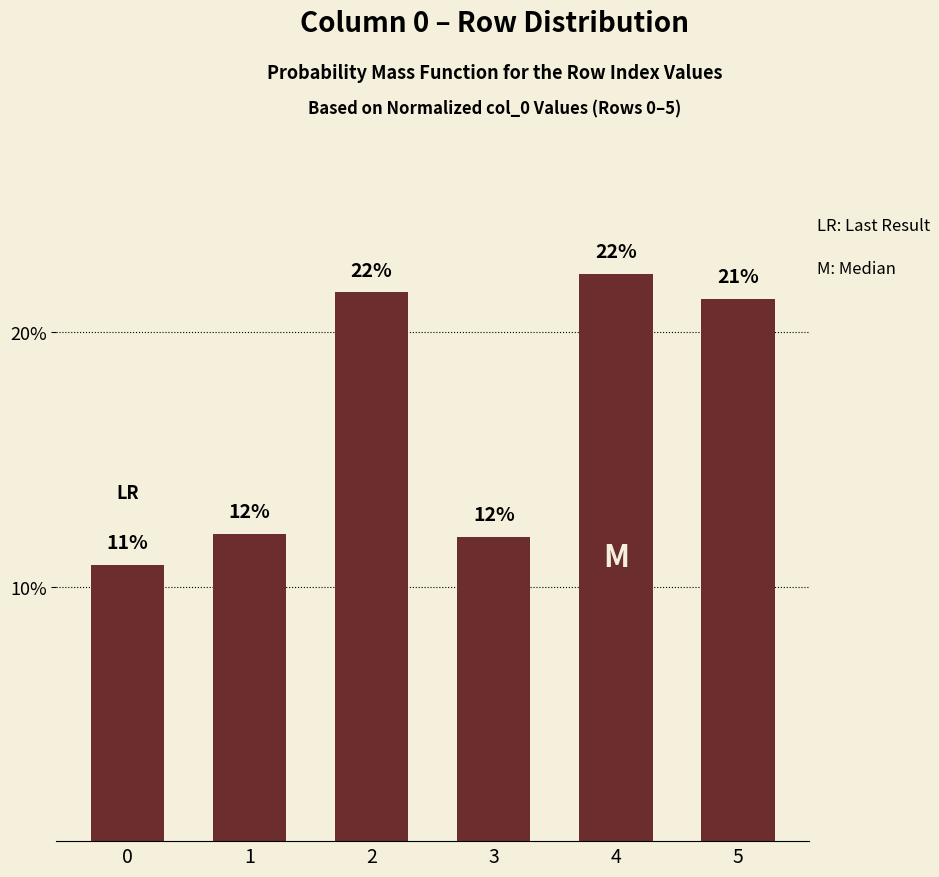

Reading right to left, extract all data points from this chart.

5=0.2	4=0.2	3=0.1	2=0.2	1=0.1	0=0.1